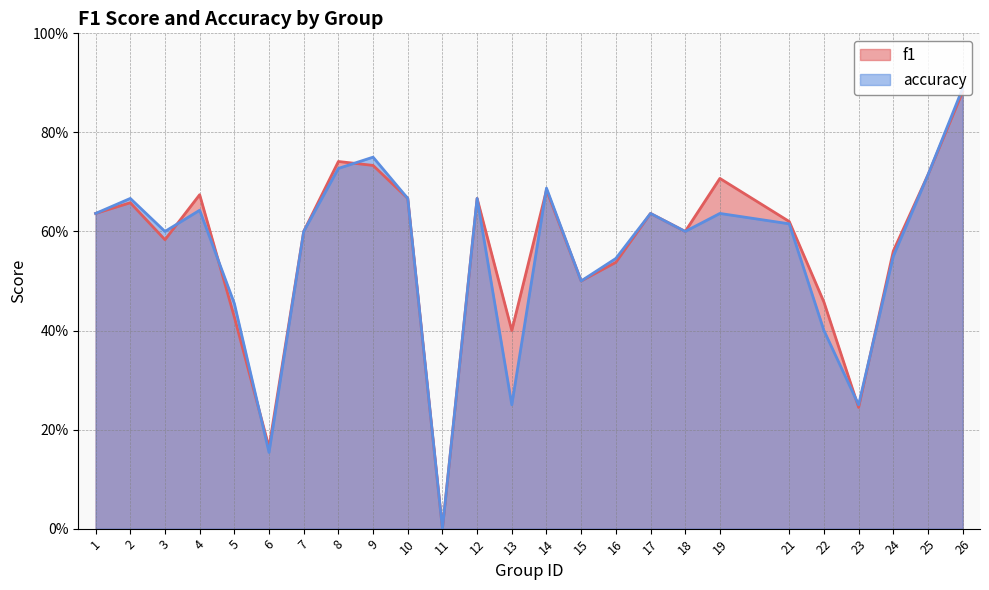

What is the sum of all accuracy values?

13.8